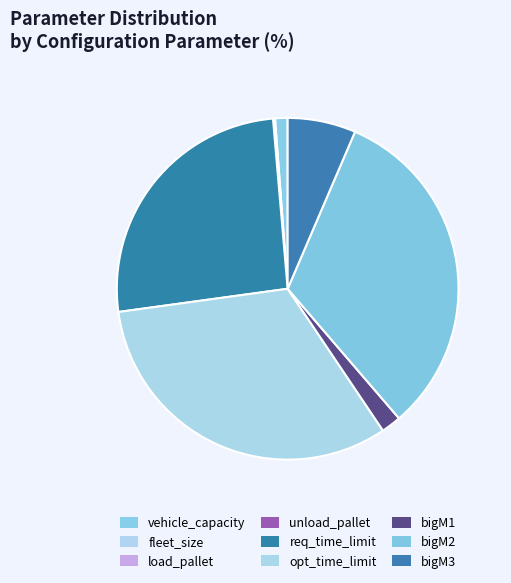

Between unload_pallet and bigM1, which is larger?

bigM1